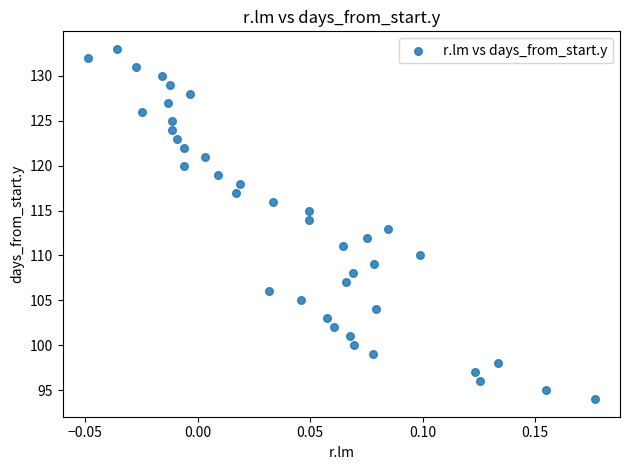

What is the range of Y values (max minus min)?

39